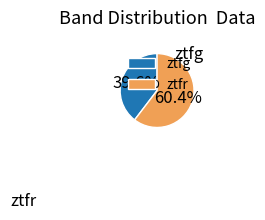

The ztfr slice represents 46% of the pie. True or false?

False